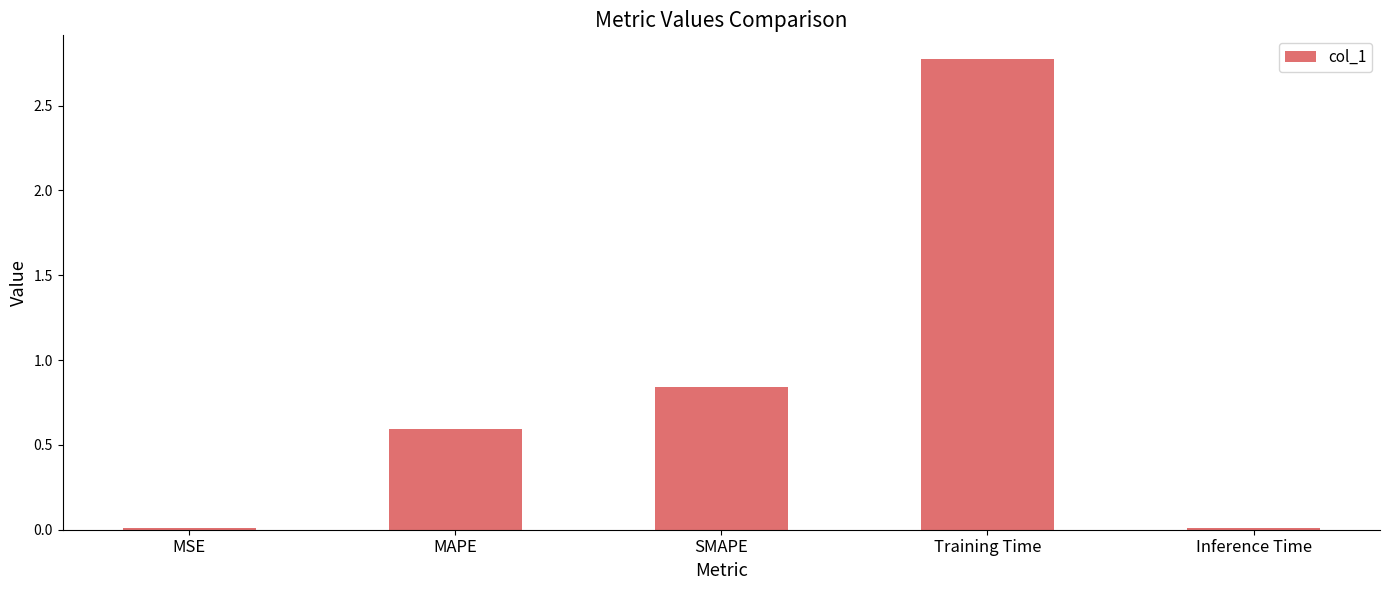

Which has a higher value, MAPE or SMAPE?

SMAPE